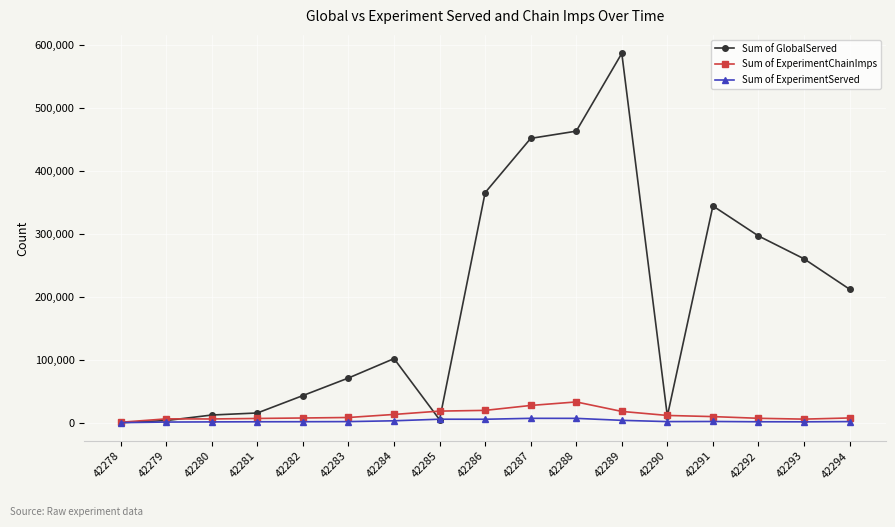

What is the difference between the highest and lowest values at 42281?

13969